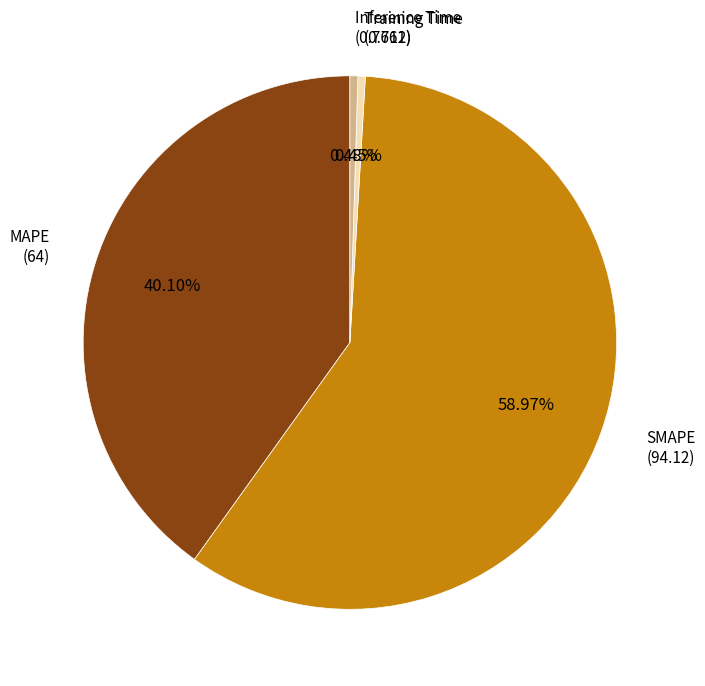

To the nearest percent, what is the difference between the largest and smallest slice percentages?

59%